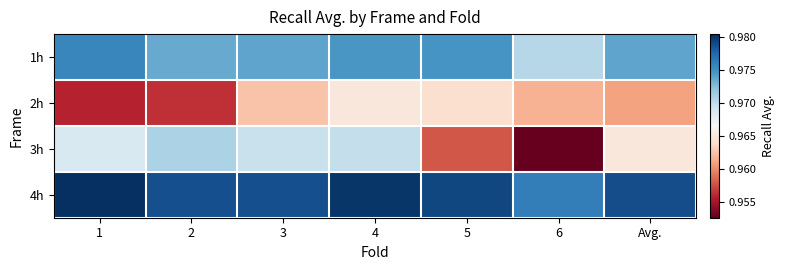

Which series has the largest total across all categories?

4h